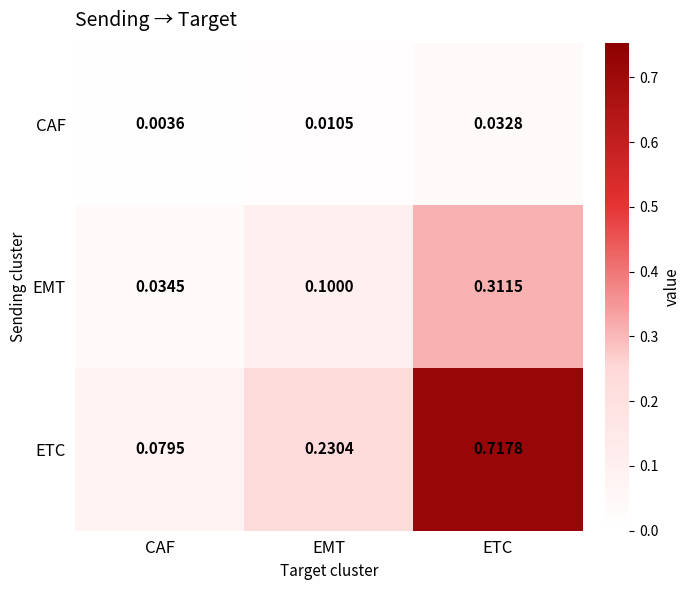

At which label is EMT closest to 0?

CAF